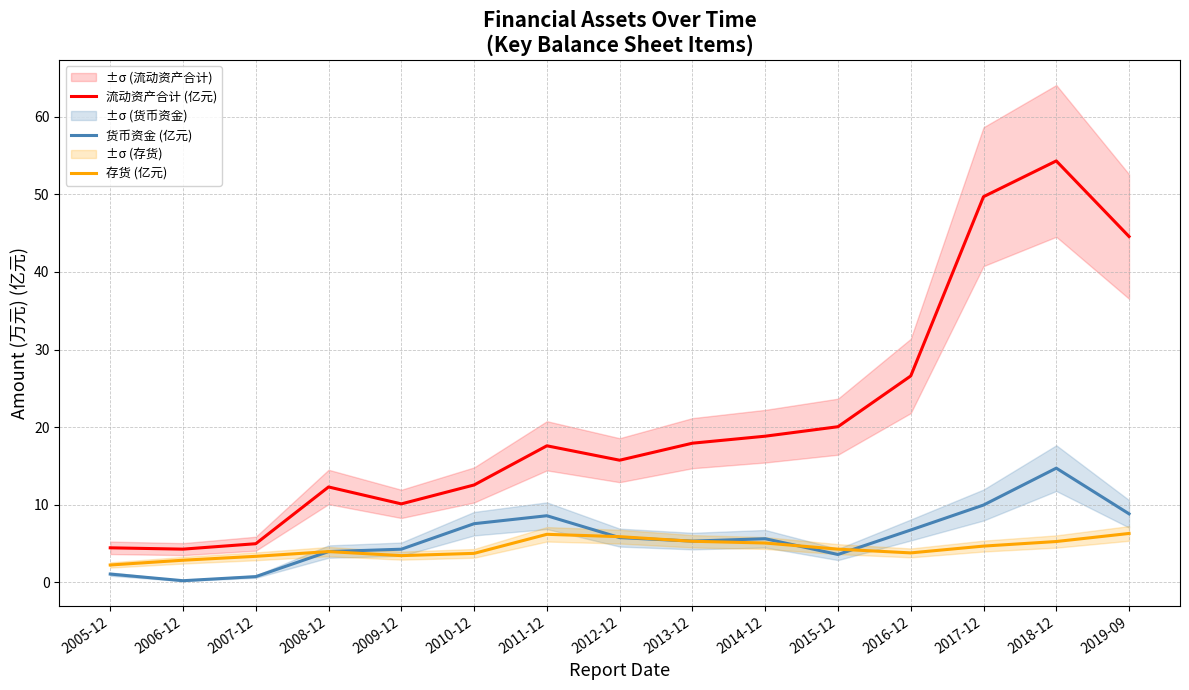

Reading left to right, what are all the values shown in this chart?

流动资产合计 (亿元): 2005-12=4.5	2006-12=4.3	2007-12=5.0	2008-12=12.3	2009-12=10.1	2010-12=12.6	2011-12=17.6	2012-12=15.7	2013-12=17.9	2014-12=18.8	2015-12=20.1	2016-12=26.6	2017-12=49.7	2018-12=54.3	2019-09=44.6
货币资金 (亿元): 2005-12=1.1	2006-12=0.2	2007-12=0.8	2008-12=4.0	2009-12=4.3	2010-12=7.6	2011-12=8.6	2012-12=5.8	2013-12=5.3	2014-12=5.6	2015-12=3.6	2016-12=6.8	2017-12=10.0	2018-12=14.7	2019-09=8.8
存货 (亿元): 2005-12=2.2	2006-12=2.9	2007-12=3.4	2008-12=4.0	2009-12=3.5	2010-12=3.7	2011-12=6.2	2012-12=5.9	2013-12=5.3	2014-12=5.1	2015-12=4.3	2016-12=3.8	2017-12=4.7	2018-12=5.3	2019-09=6.3